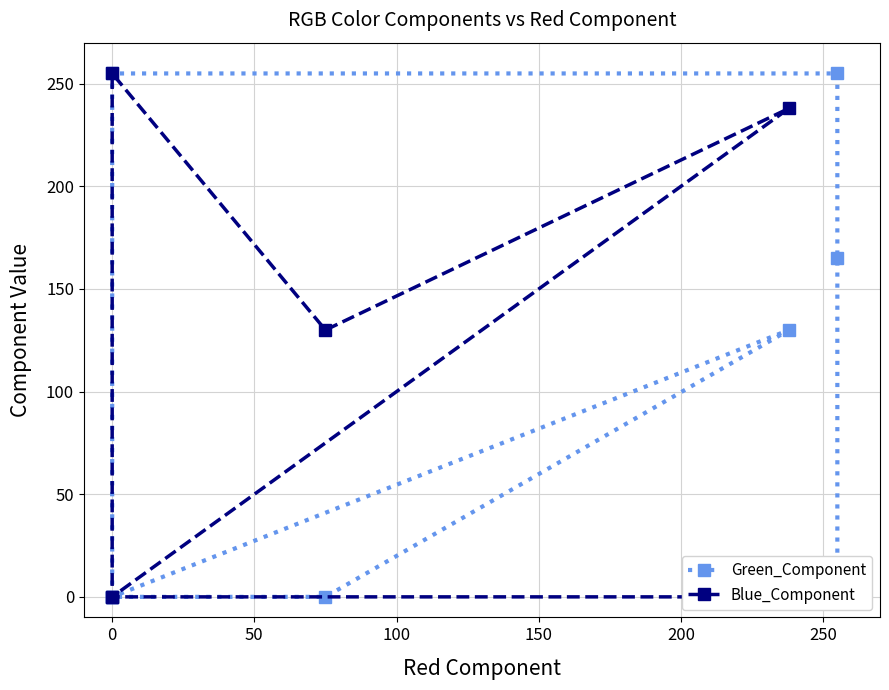

What are all the series names shown in the legend?

Green_Component, Blue_Component